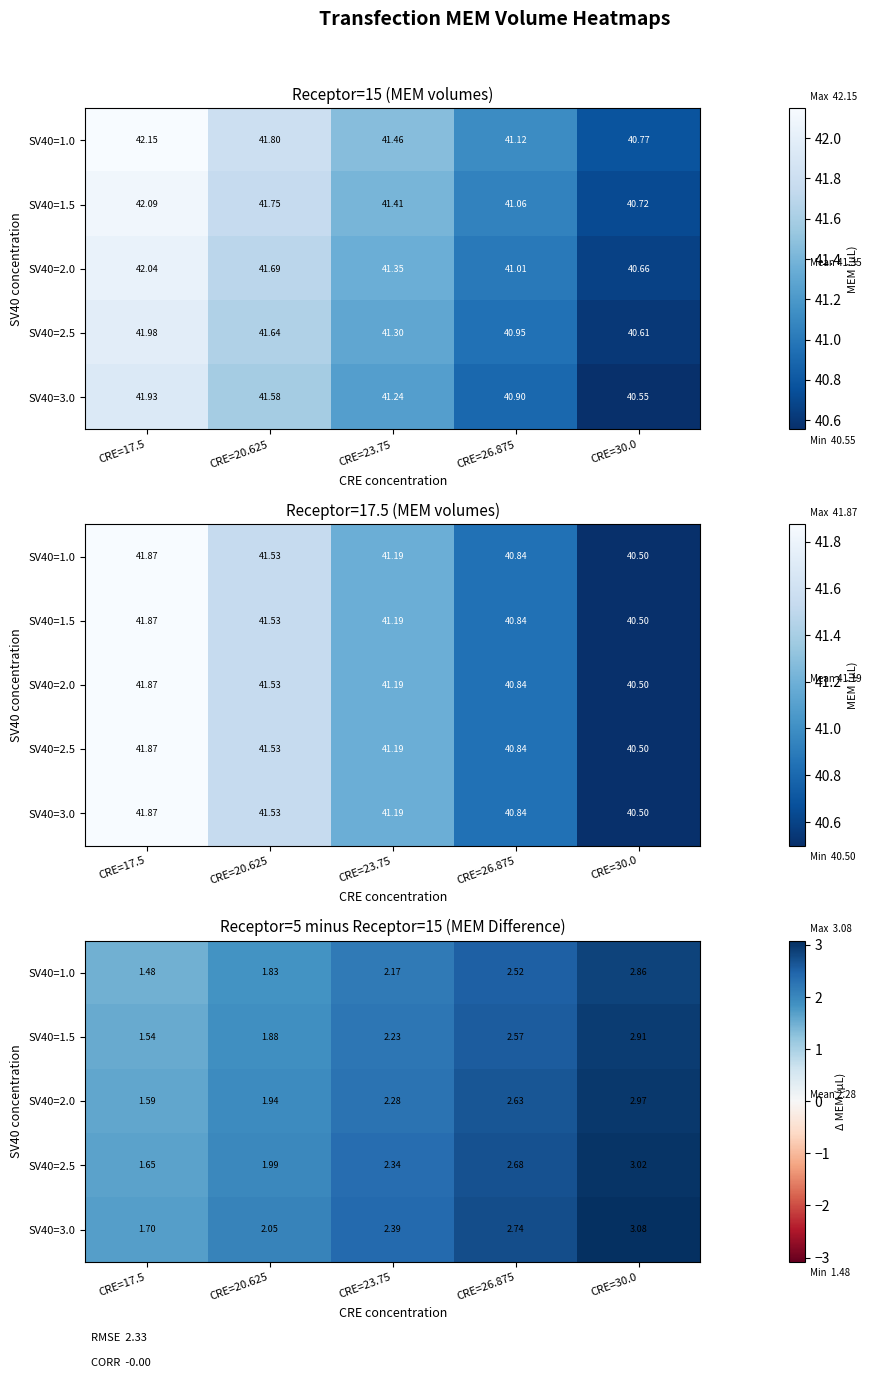

How many SV40=1.0 values are between 1 and 2?

2